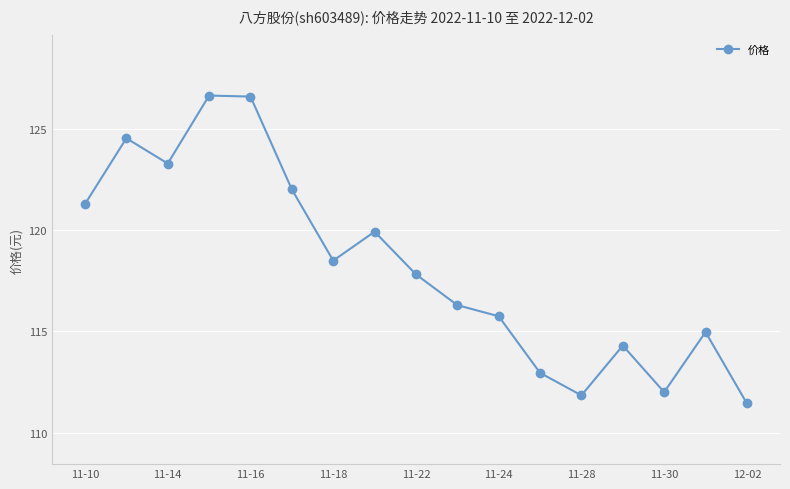

What is the greatest value displayed?

126.7